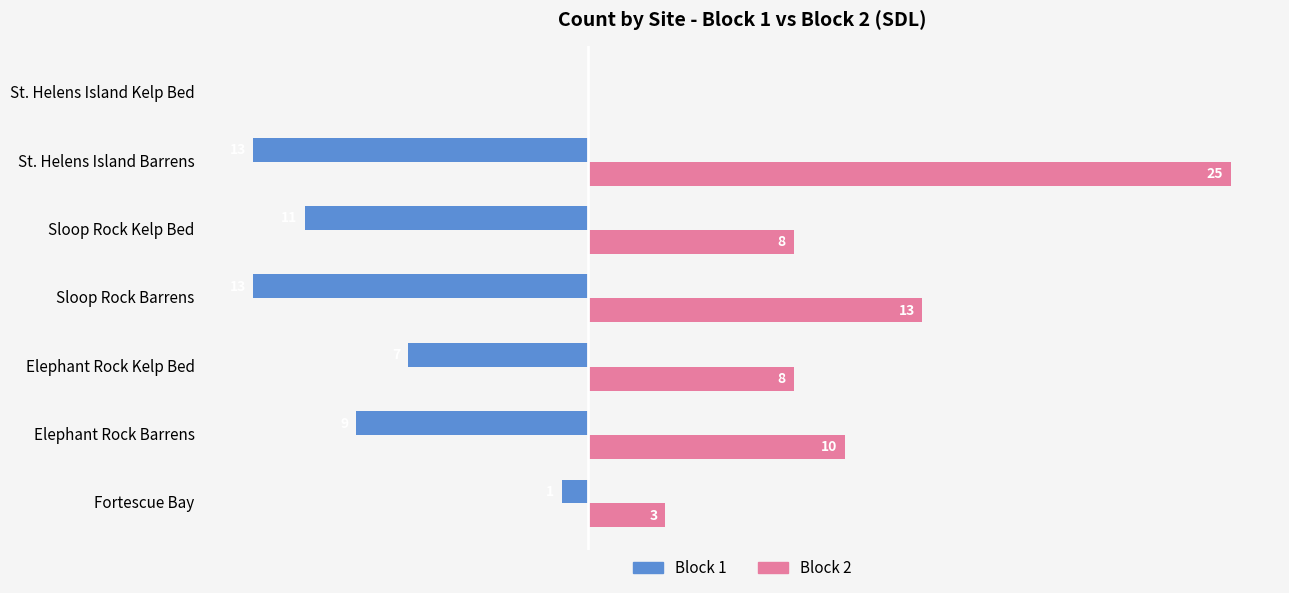

Is the value of Block 1 at Elephant Rock Kelp Bed greater than the value of Block 2 at St. Helens Island Kelp Bed?

No